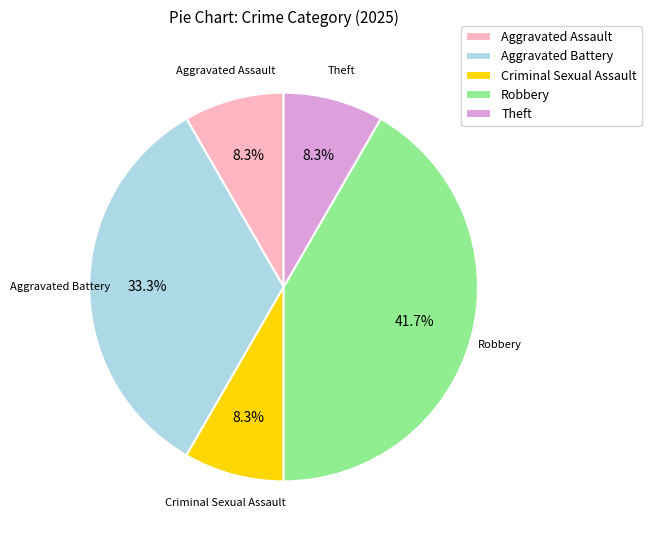

Does Aggravated Battery account for over 50% of the chart?

No